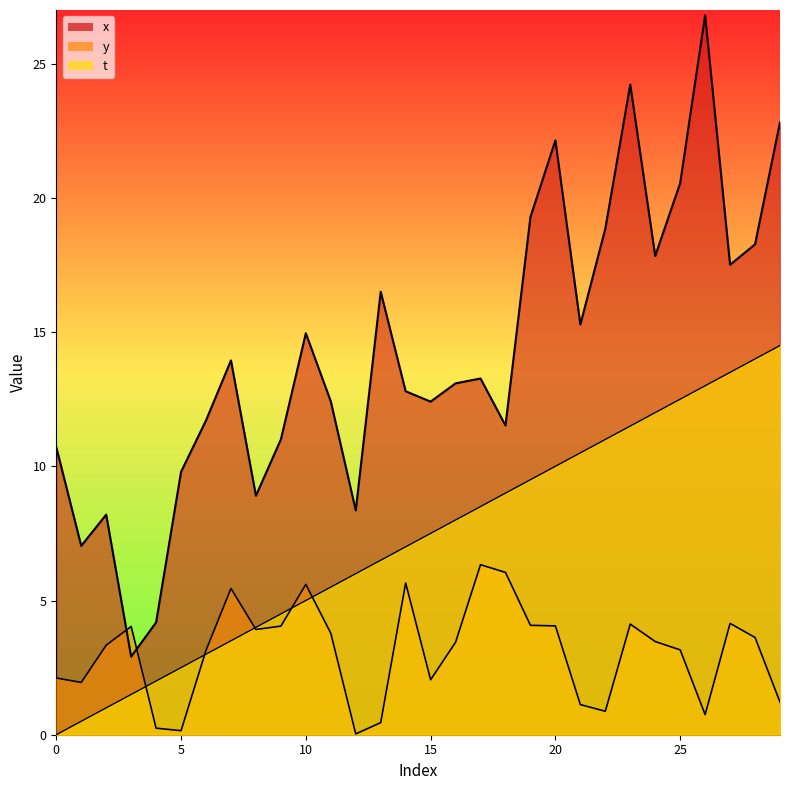

Where is the first local maximum for y?

3